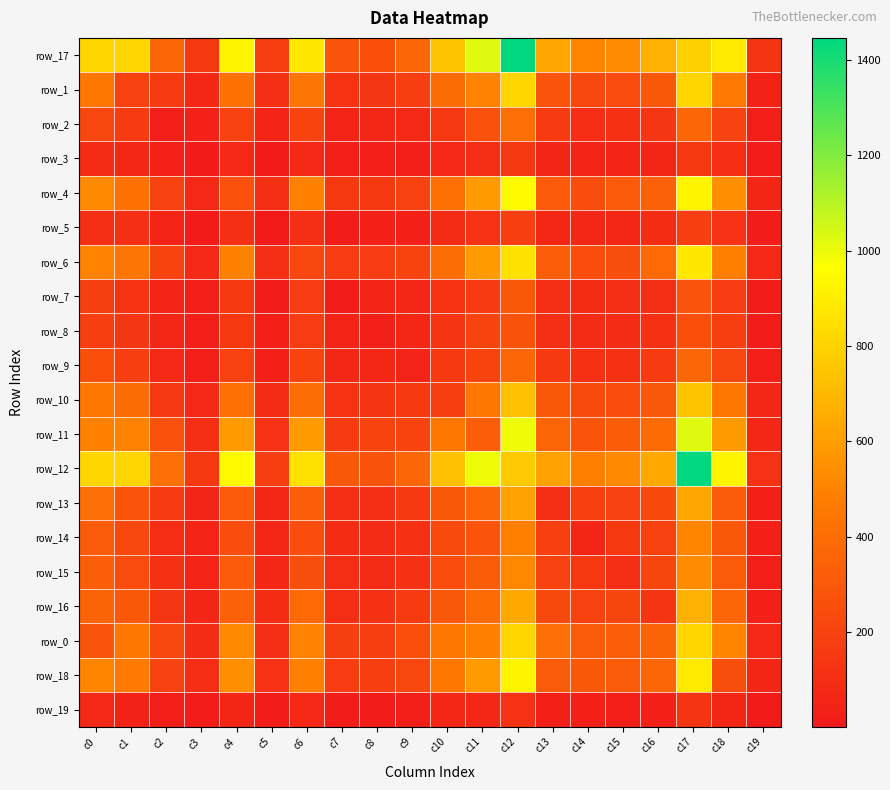

What is the minimum value for row_9?

27